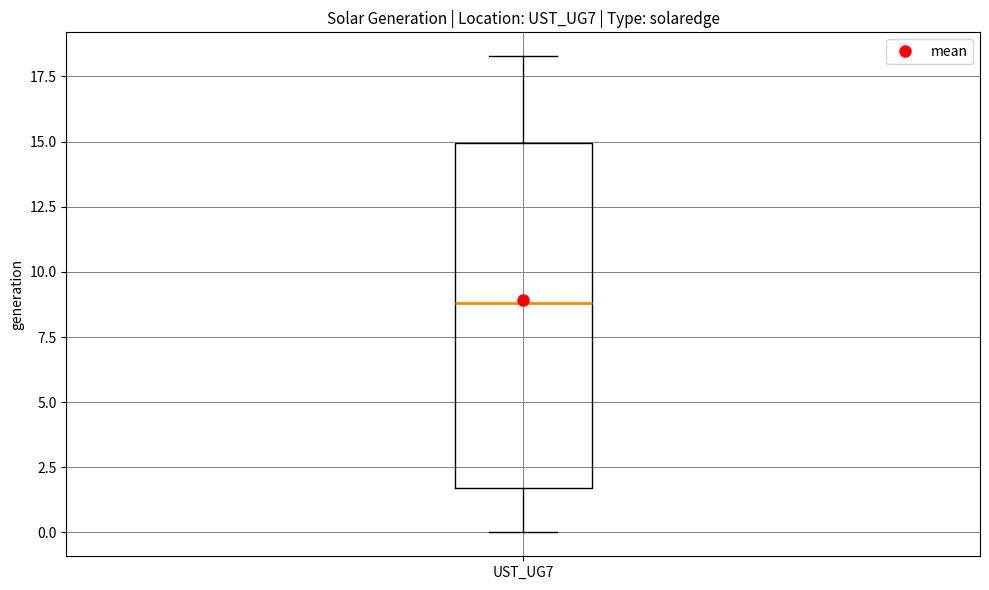

Read this box plot against the y-axis: the position of the median line, the range covered by the box, and the ends of both whiskers. The values are not printed on the chart, so give them approximately, as read against the axis.

median 9.0, box 1.5 to 15.0, whiskers 0.0 to 18.5